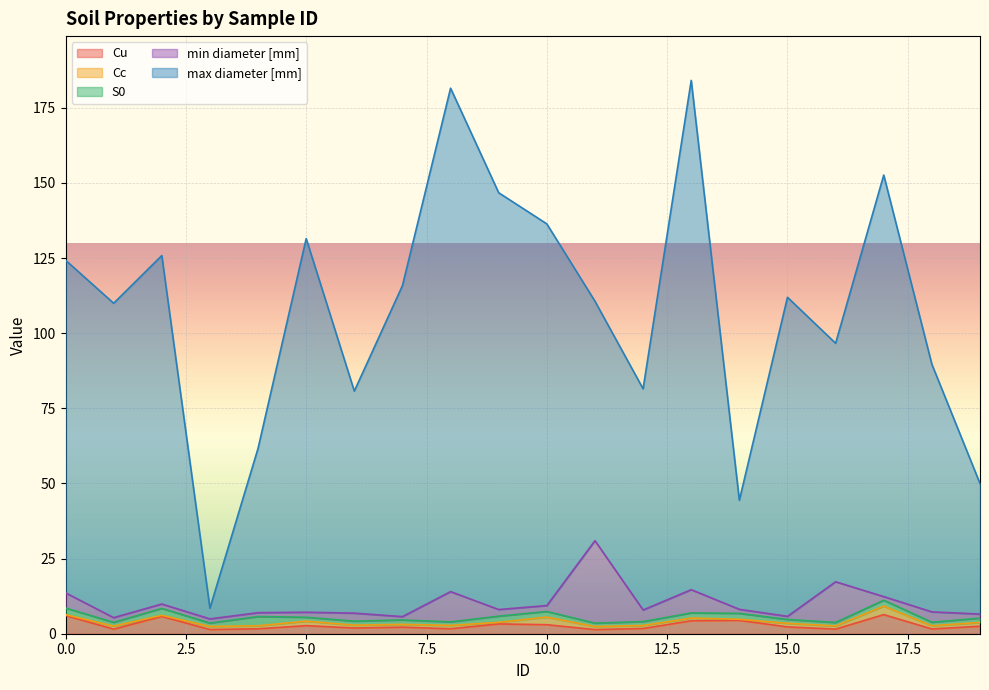

What is the highest value of the Cu series?

6.4